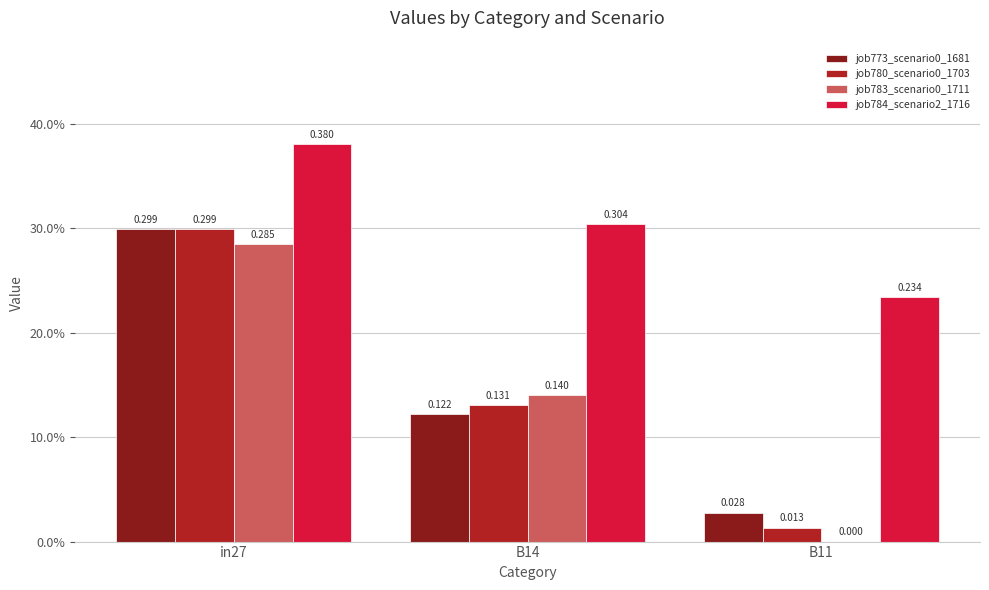

Which series has the largest range (max minus min)?

job780_scenario0_1703